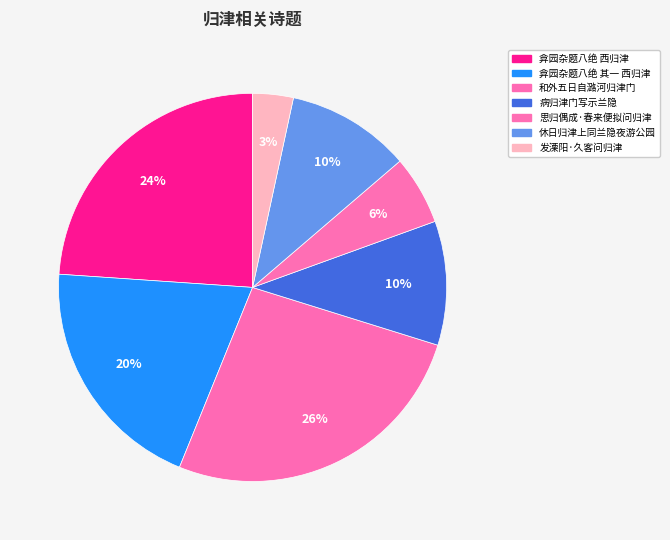

What percentage is the 弇园杂题八绝 西归津 slice, to the nearest percent?

24%